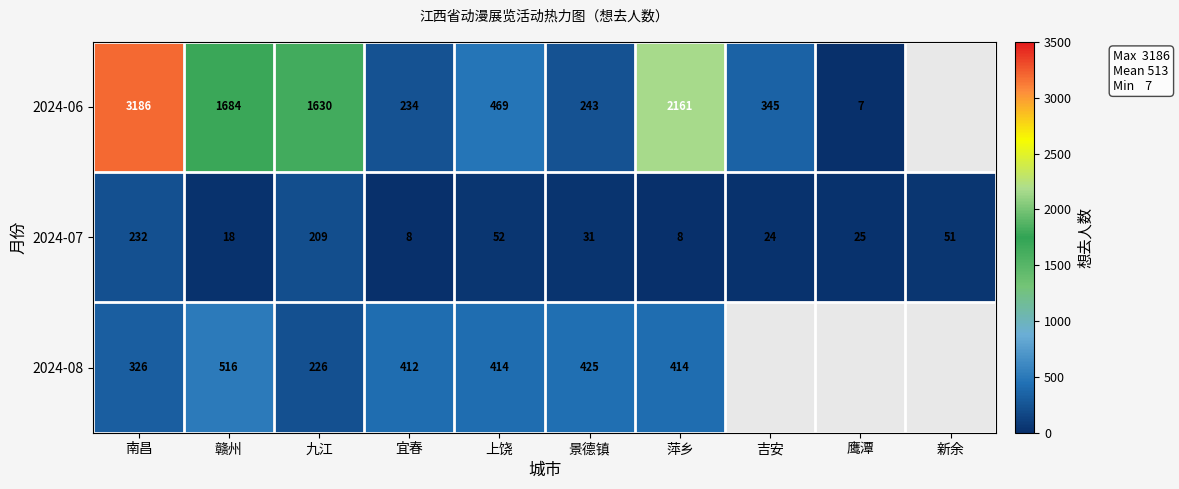

What is the difference between the highest and lowest values at 南昌?

2954